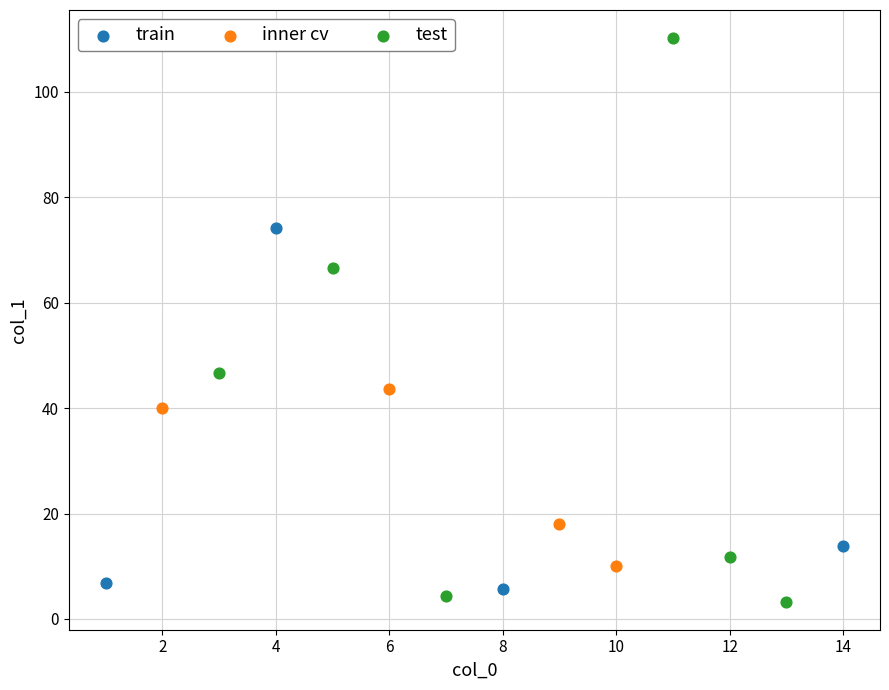

Which series has the widest spread of Y values?

test